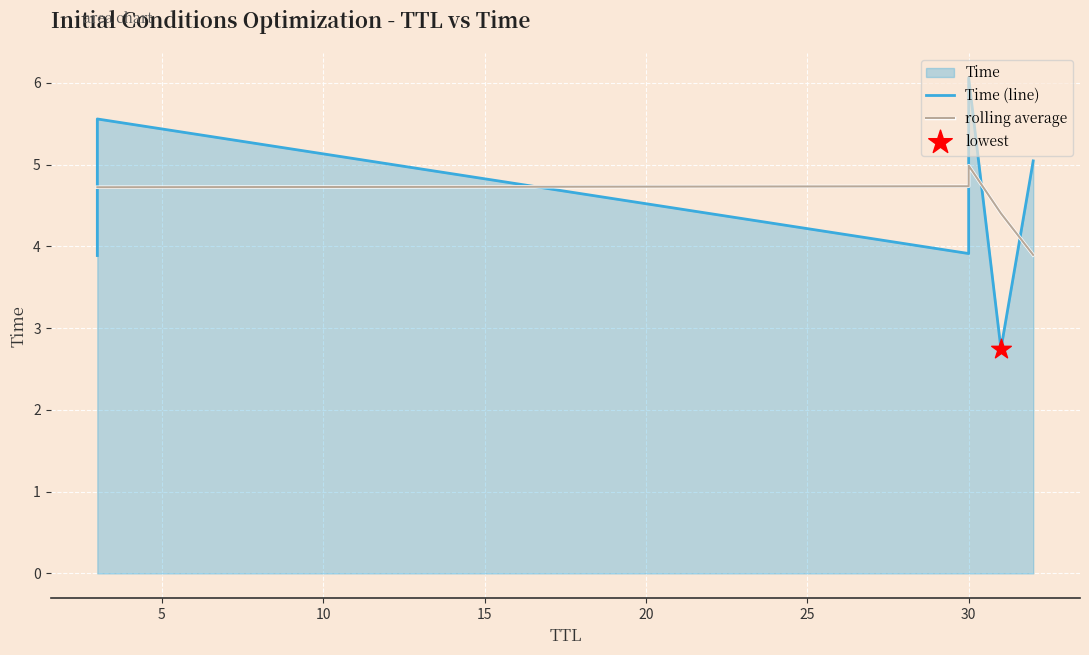

Approximately how many times larger is the value at 30 compared to 31?

1.4